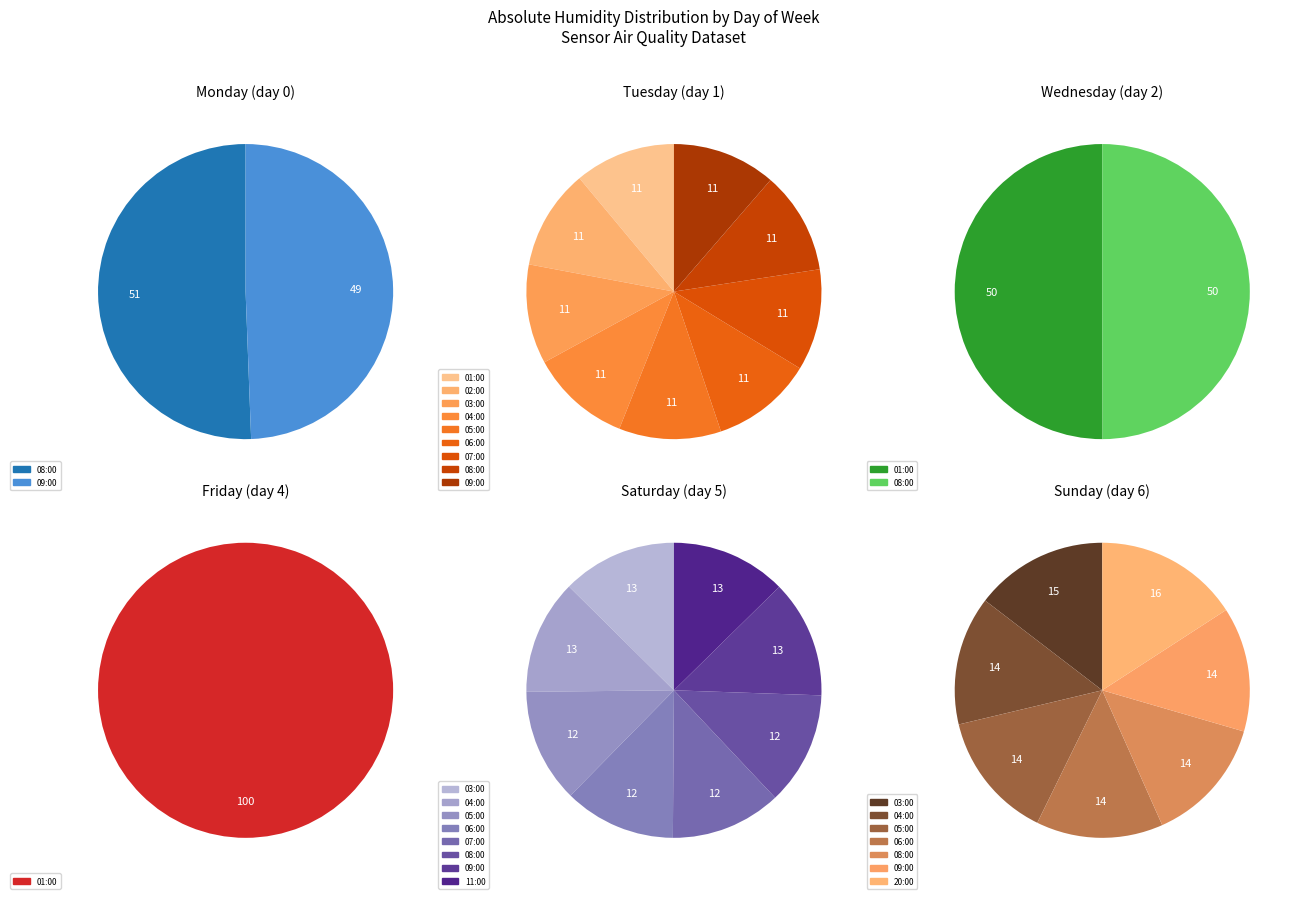

How many slices are in this pie chart?

7